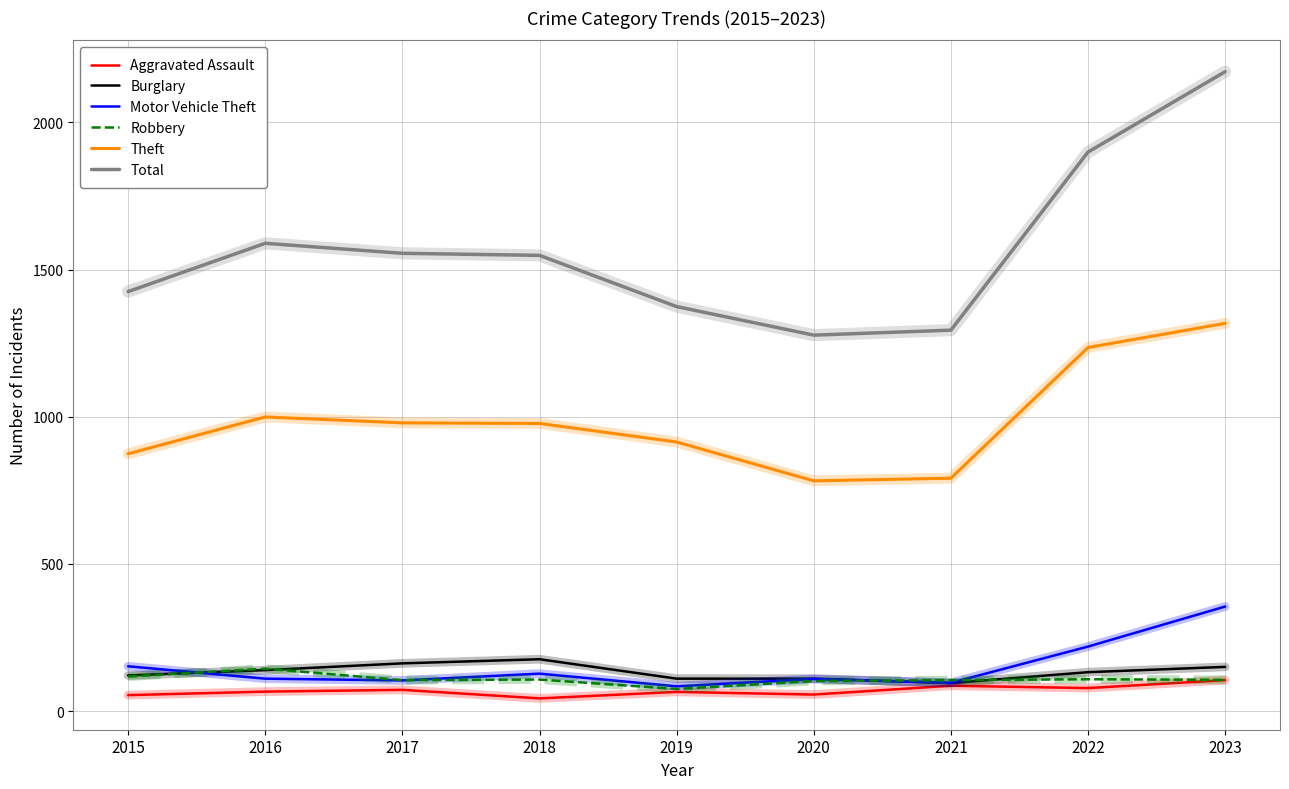

True or false: Aggravated Assault and Total intersect in this chart.

False